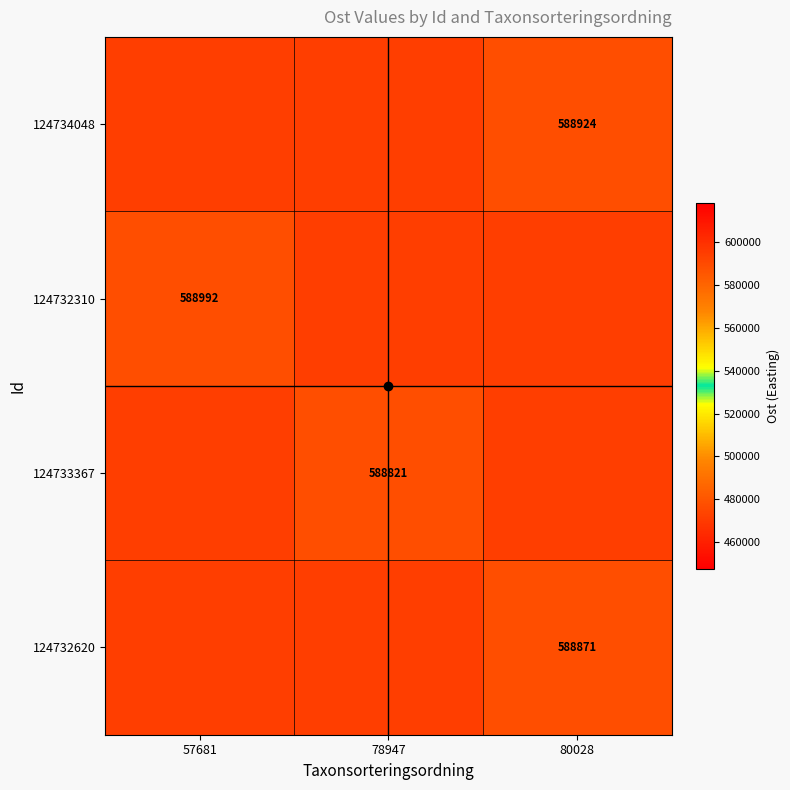

What is the difference between the maximum and minimum values in the 124733367 series?

117764.2